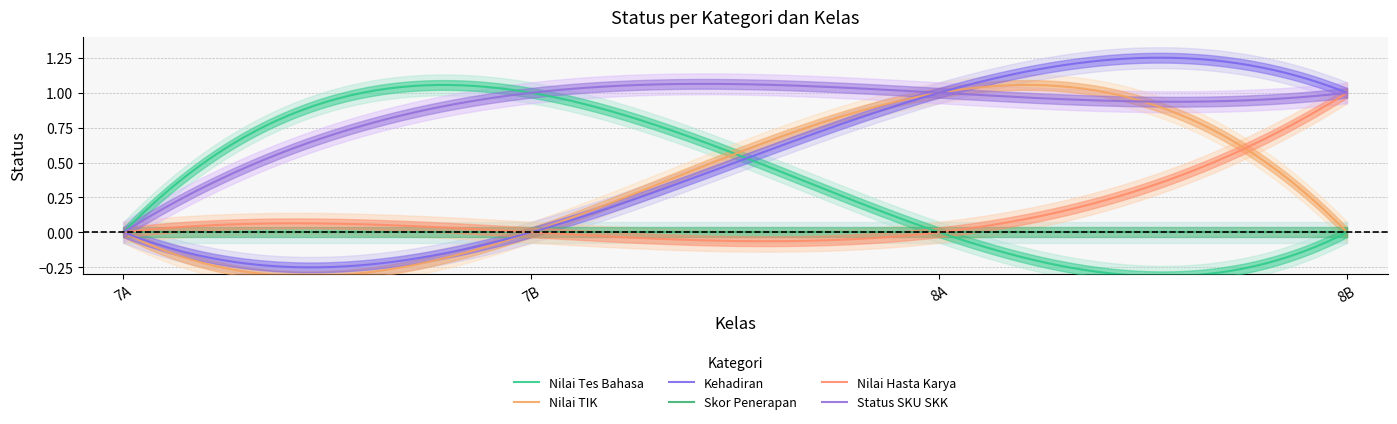

What is the maximum value for Kehadiran?

1